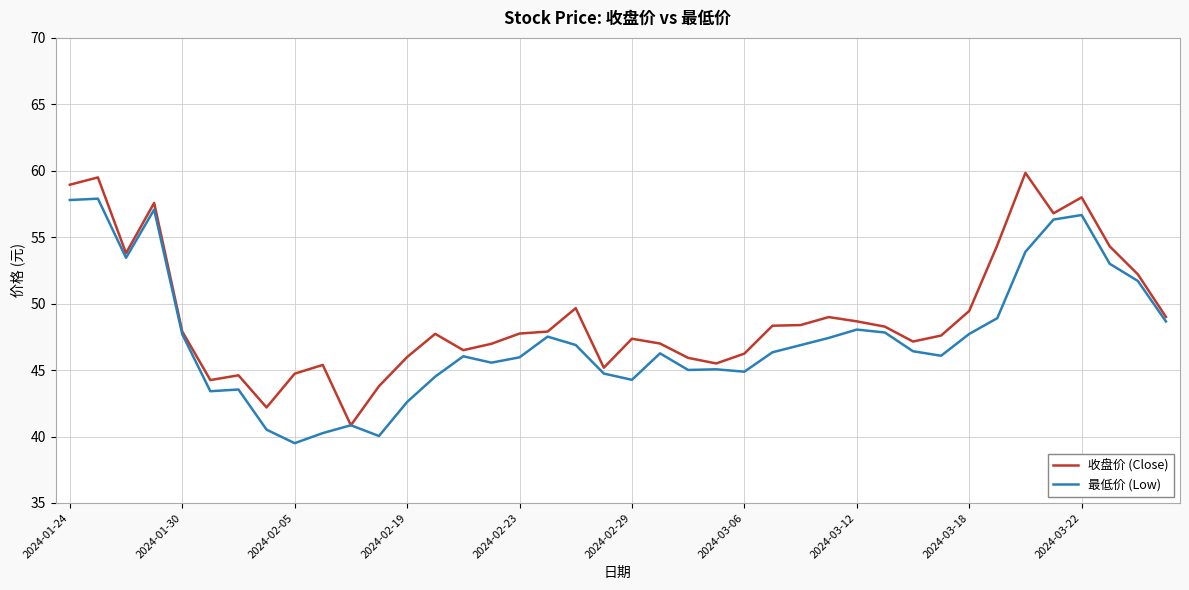

What is the highest value of the 收盘价 (Close) series?

59.8